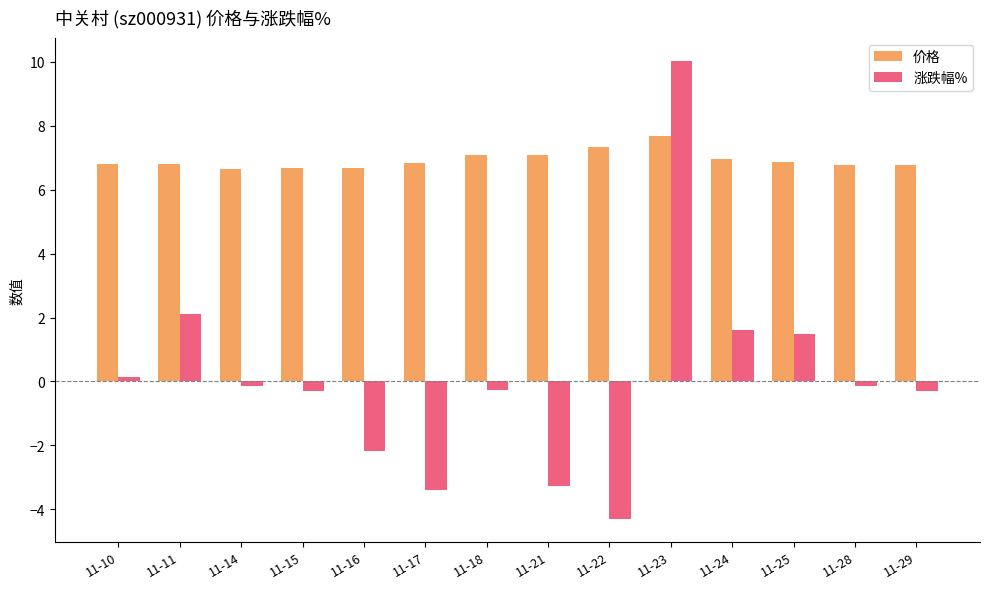

Is the value of 价格 at 11-14 greater than the value of 涨跌幅% at 11-15?

Yes